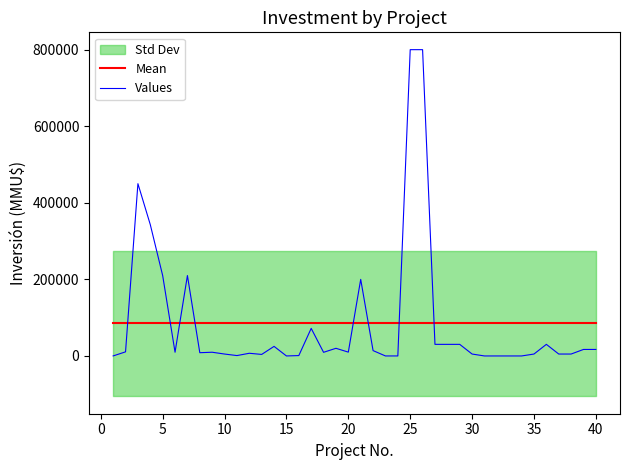

True or false: Values and Mean intersect in this chart.

True